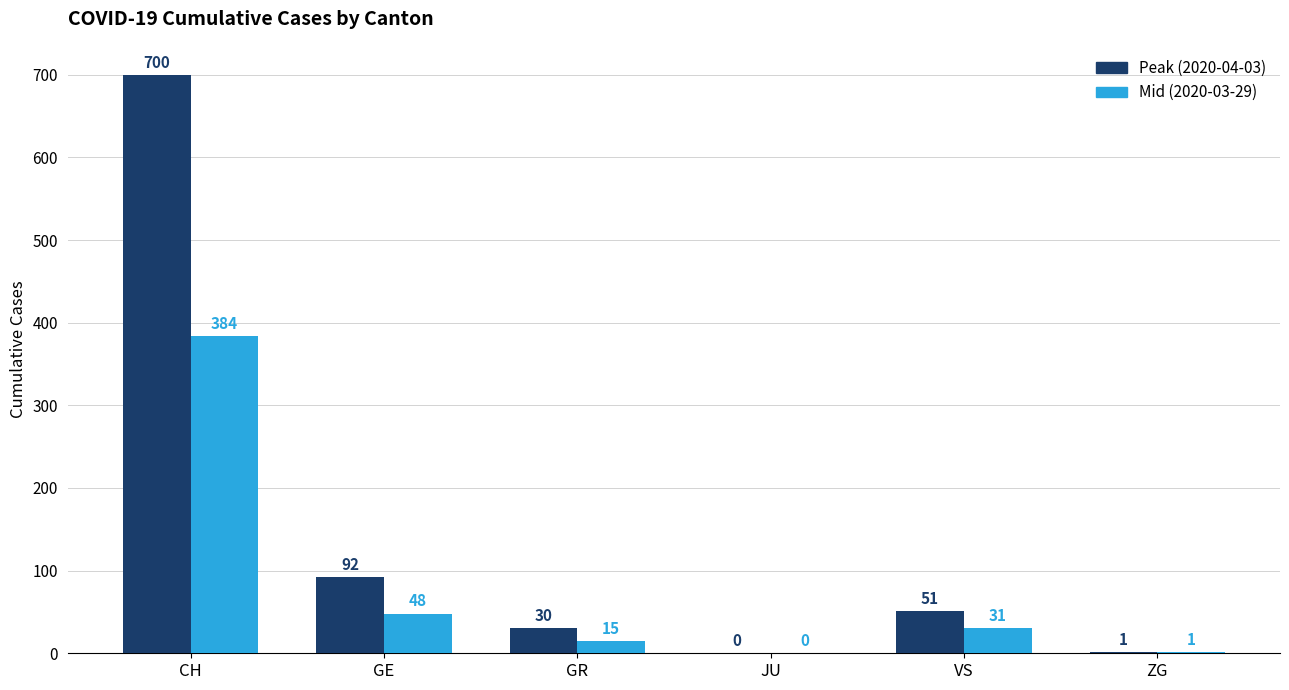

At which category is the sum across all series the highest?

CH